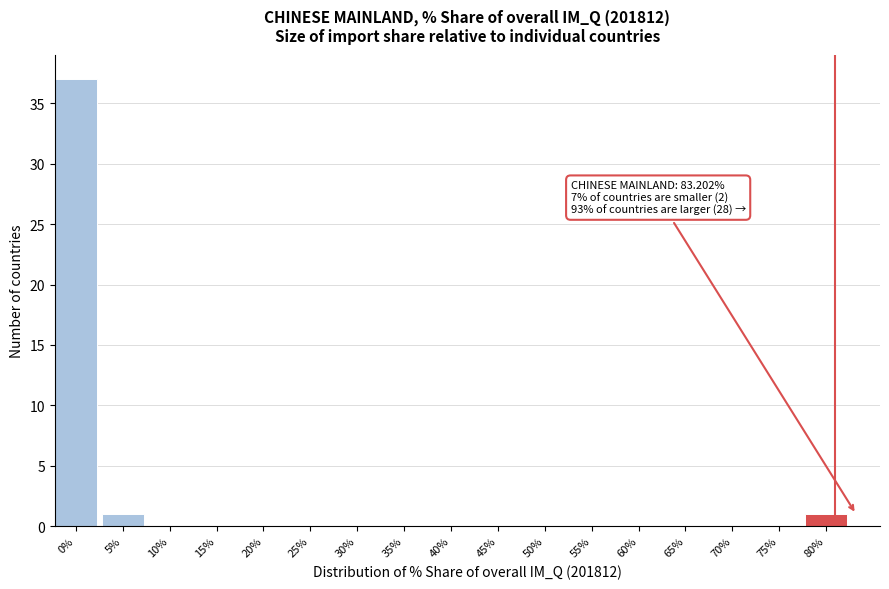

Reading left to right, list all the values displayed in this chart.

0%=37	5%=1	10%=0	15%=0	20%=0	25%=0	30%=0	35%=0	40%=0	45%=0	50%=0	55%=0	60%=0	65%=0	70%=0	75%=0	80%=1